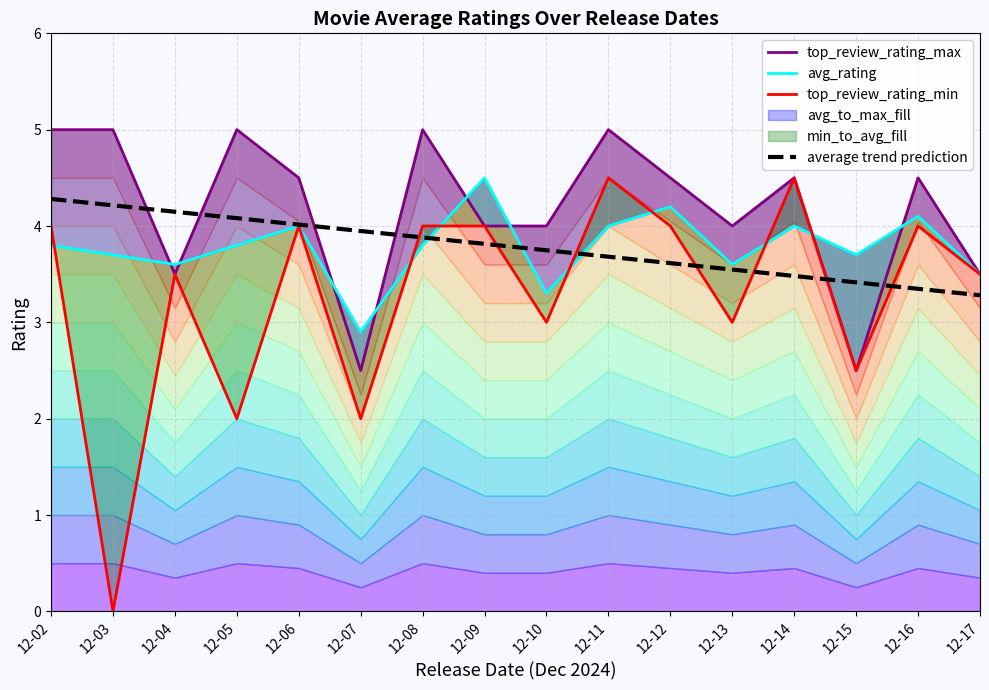

How many times do avg_rating and top_review_rating_min cross each other?

7